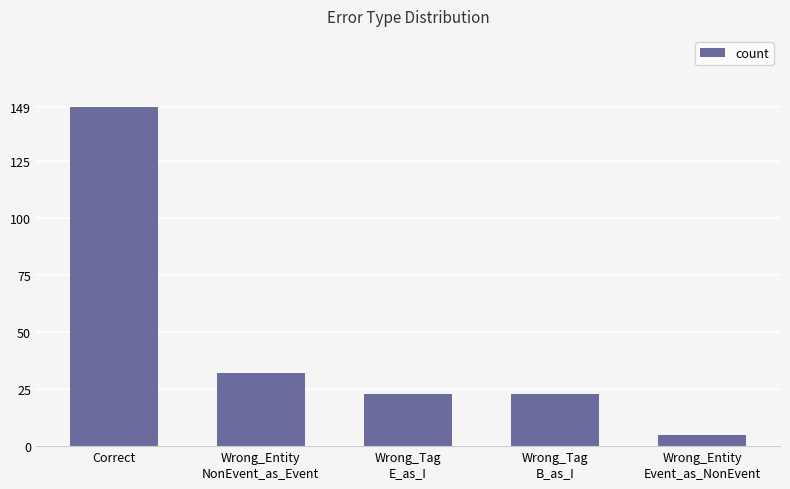

Read the value at Wrong_Entity
Event_as_NonEvent.

5